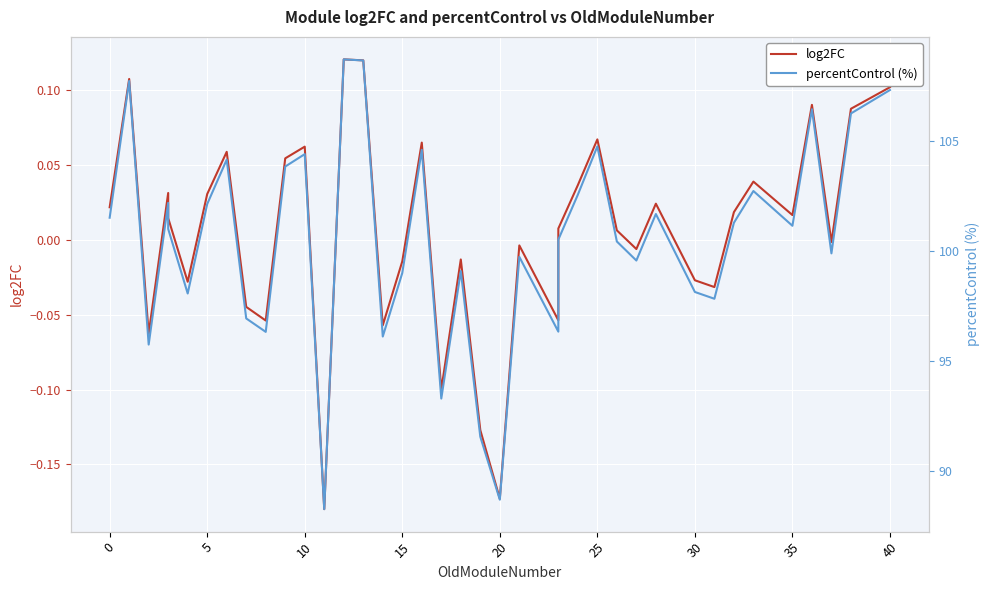

What is the sum of the percentControl (%) values at 15 and 25?

203.2